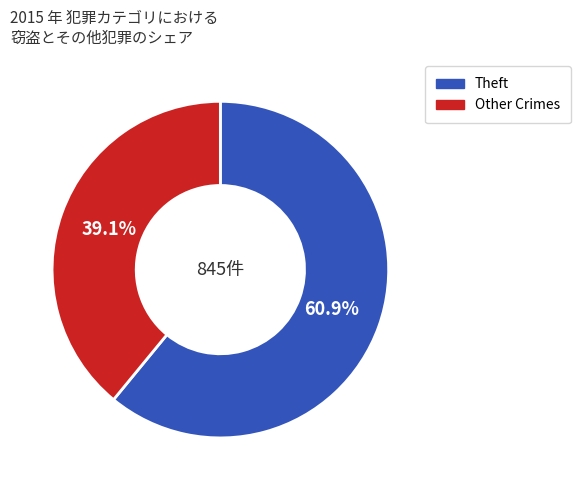

Is there a majority slice in this chart?

Yes